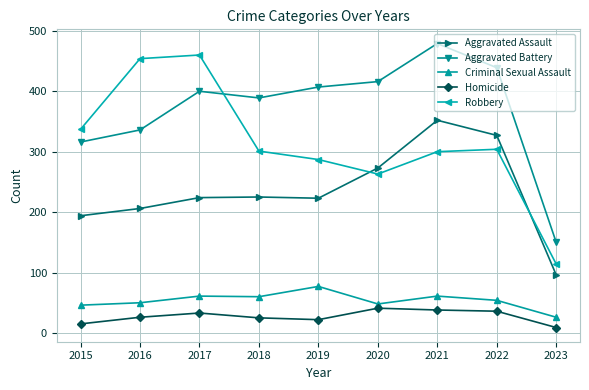

At which category is the sum across all series the highest?

2021